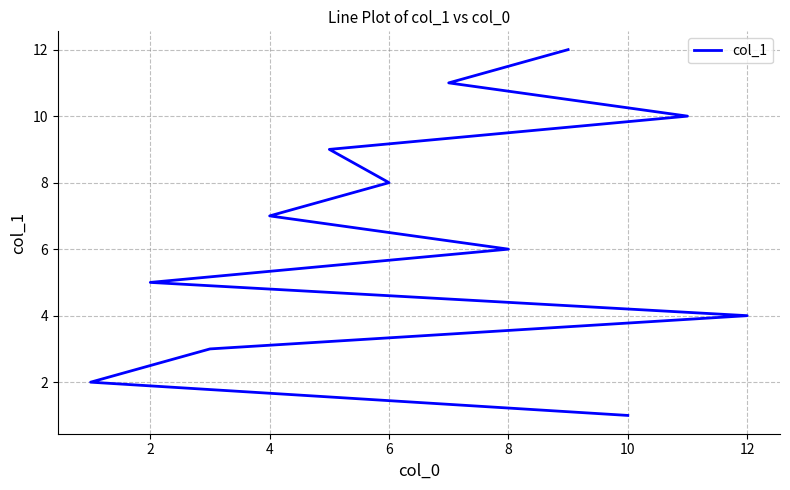

What is the value of the 8th point from the left?

8